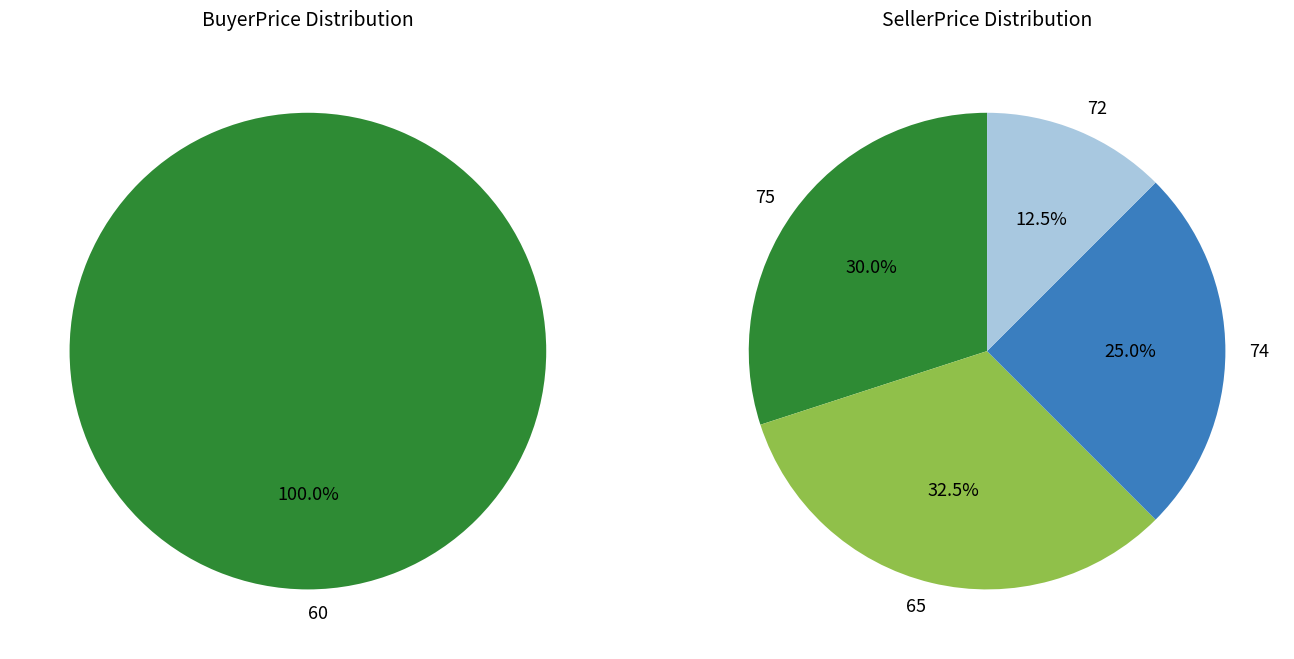

How many segments does this pie chart have?

4